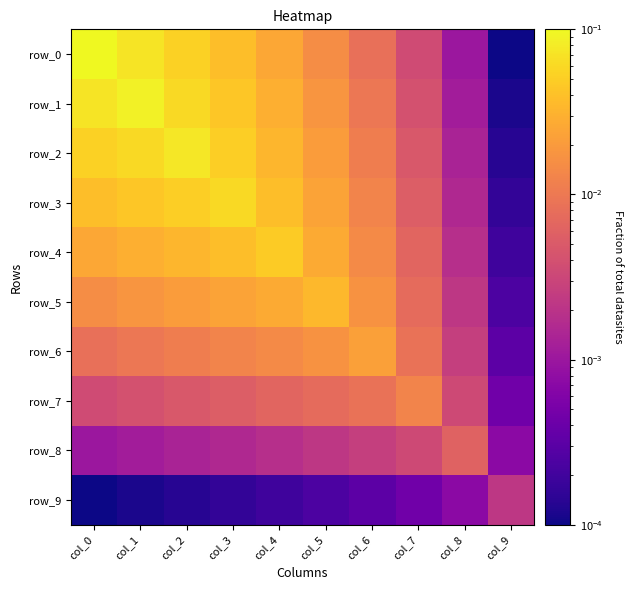

At which label does row_4 reach its peak?

col_4